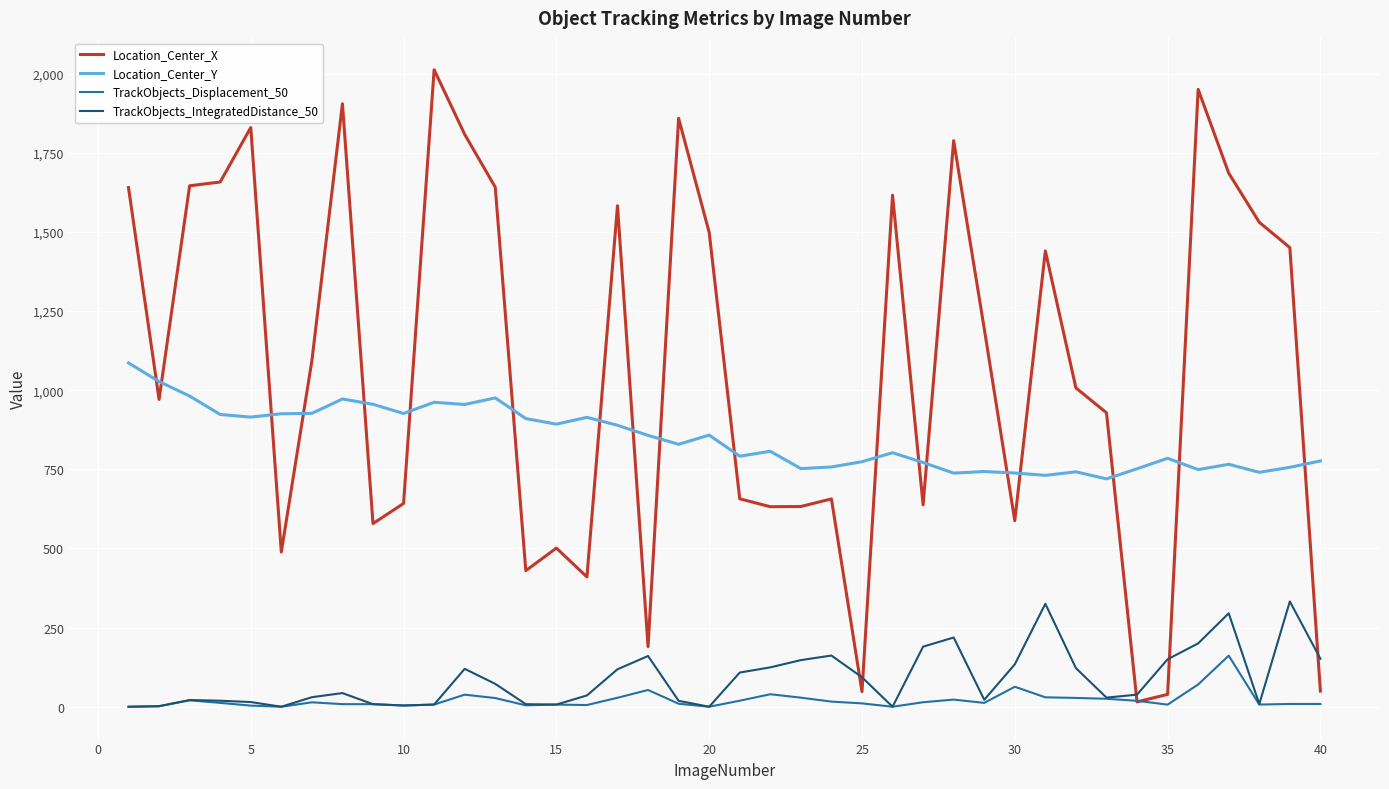

How many lines are shown in the chart?

4